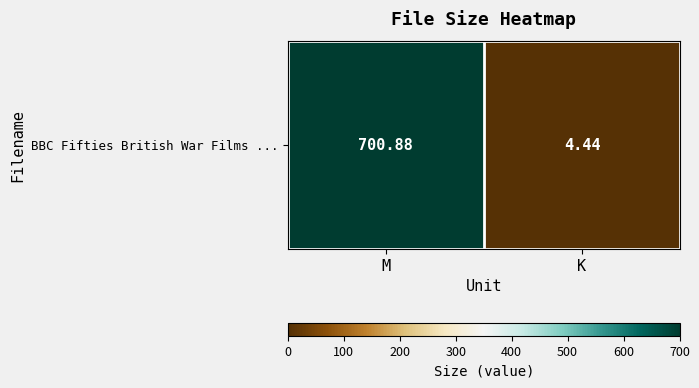

What is the approximate value at M?

700.9